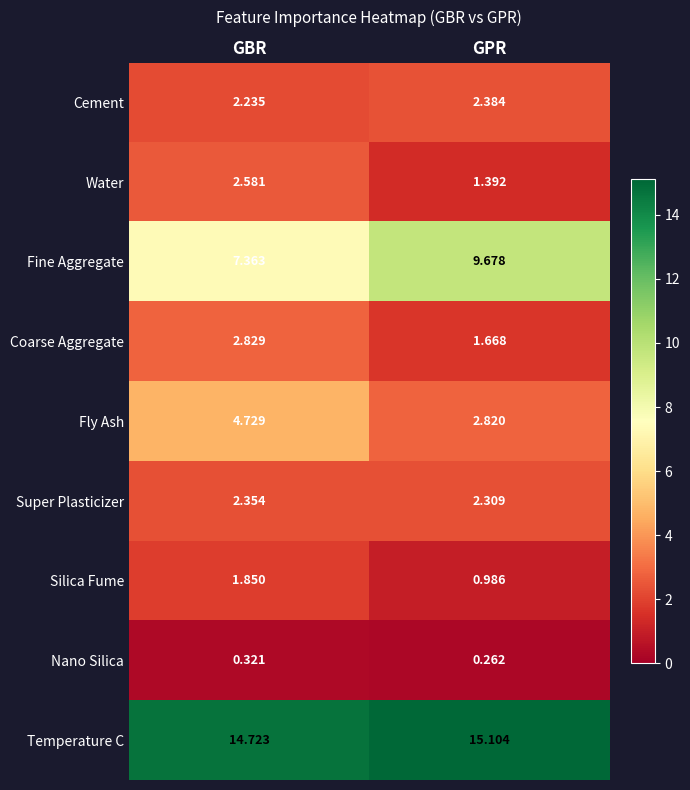

Between GBR and GPR, which series saw the biggest shift?

Fine Aggregate